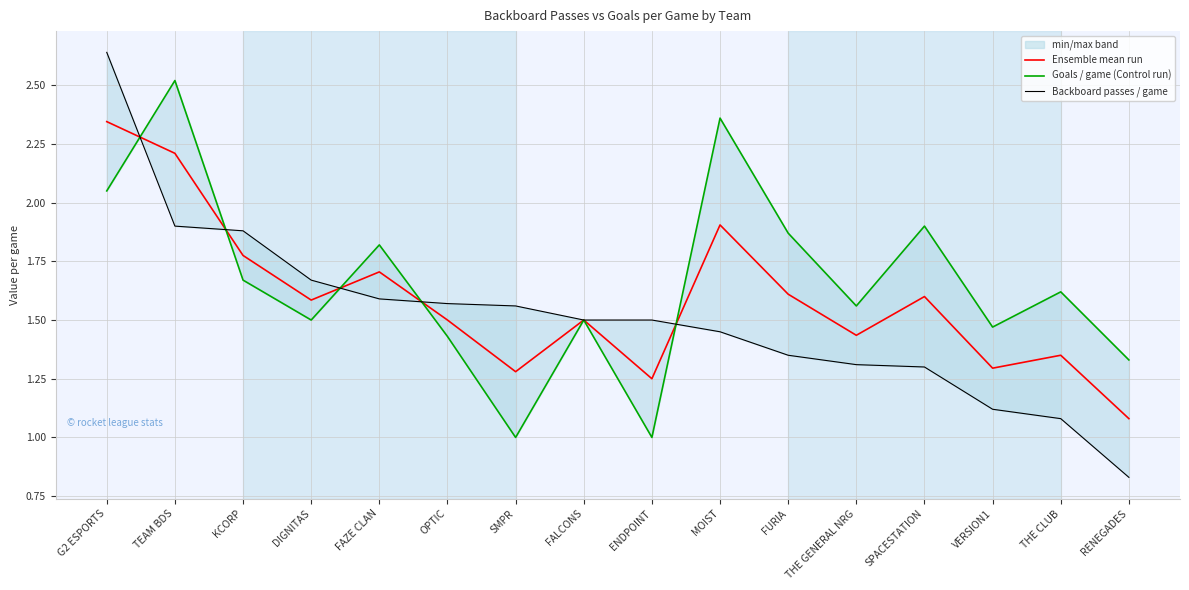

True or false: Ensemble mean run has a value of 0.3 at SMPR.

False